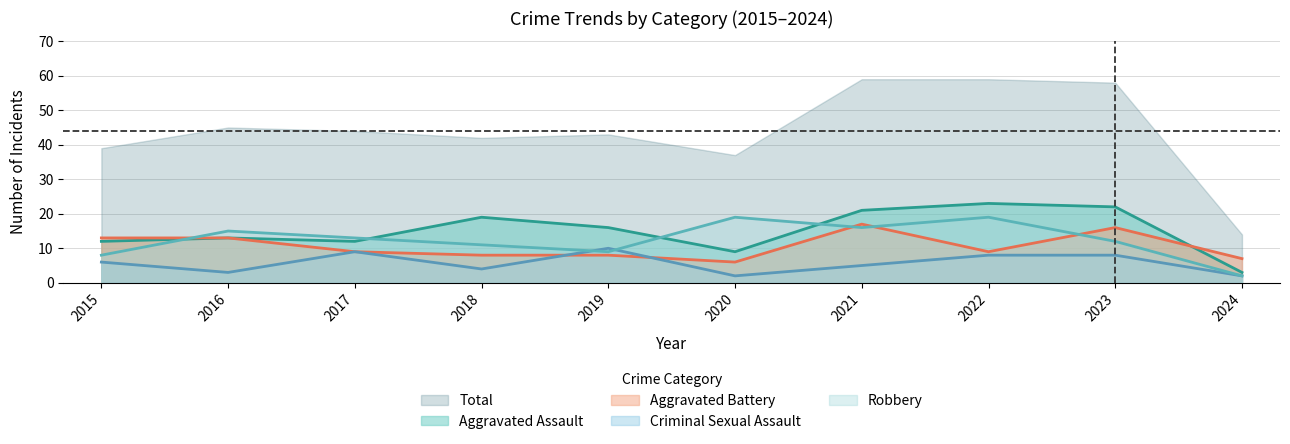

Is it true that Robbery equals 19 at 2020?

True